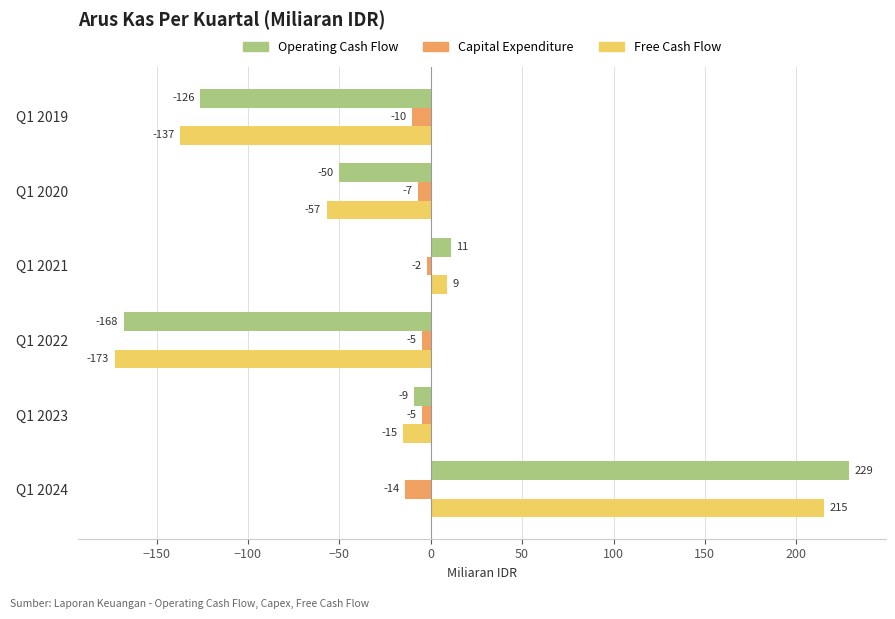

List the series in order of their peak value, lowest first.

Capital Expenditure, Free Cash Flow, Operating Cash Flow